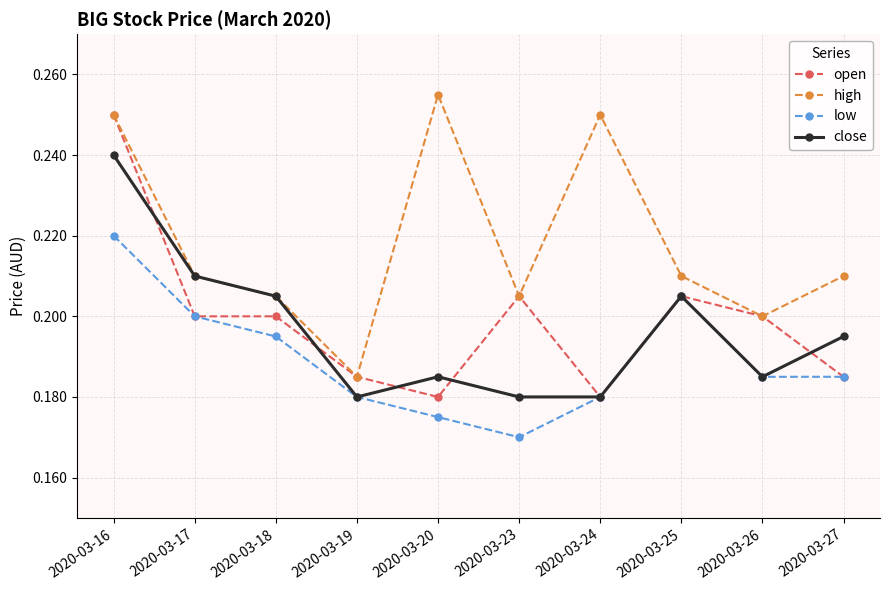

What is the difference between the maximum and minimum values in the open series?

0.1